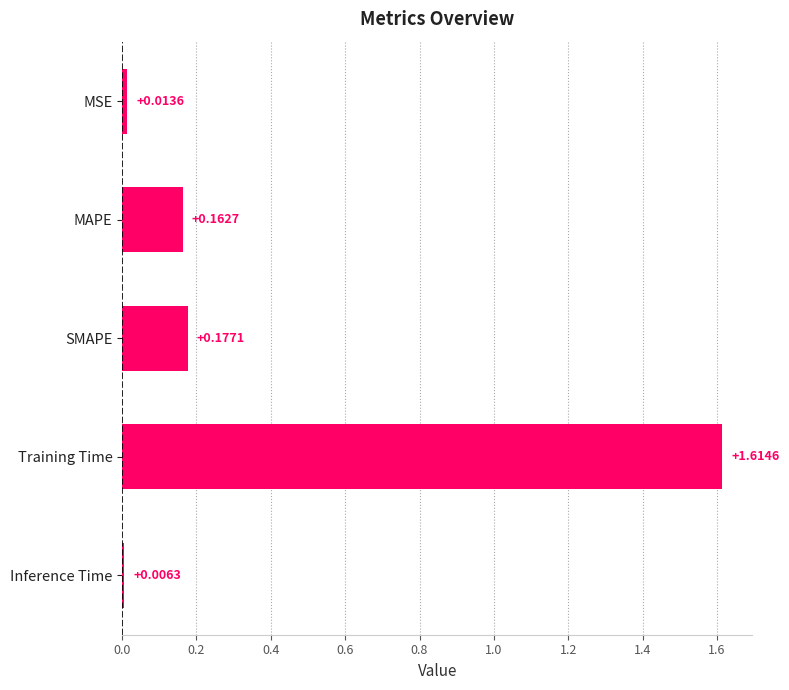

What is the sum of the values at SMAPE and MAPE?

0.3